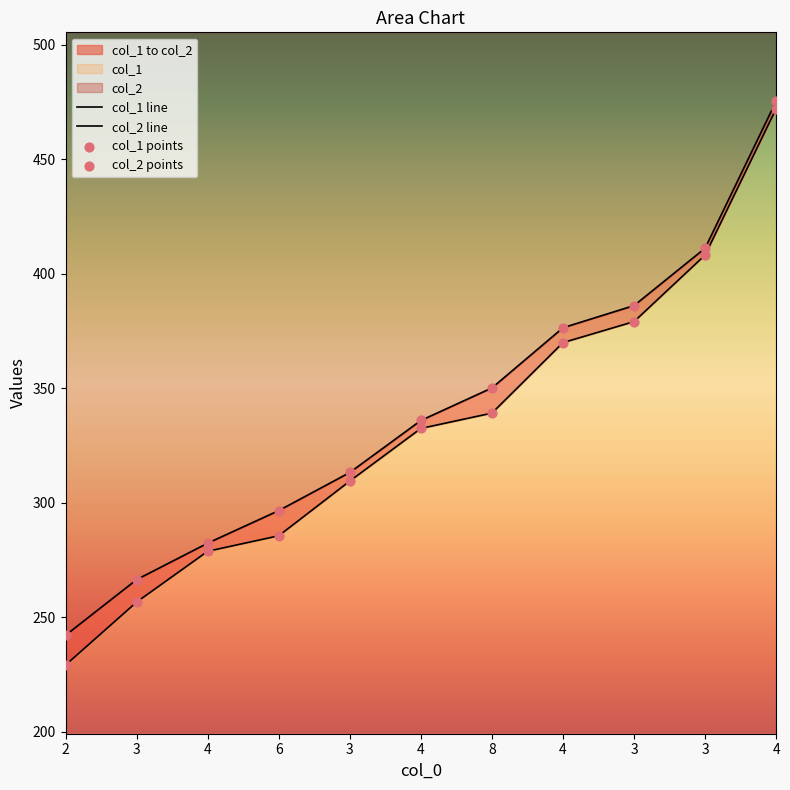

What is the total value across all series at 4?

561.1